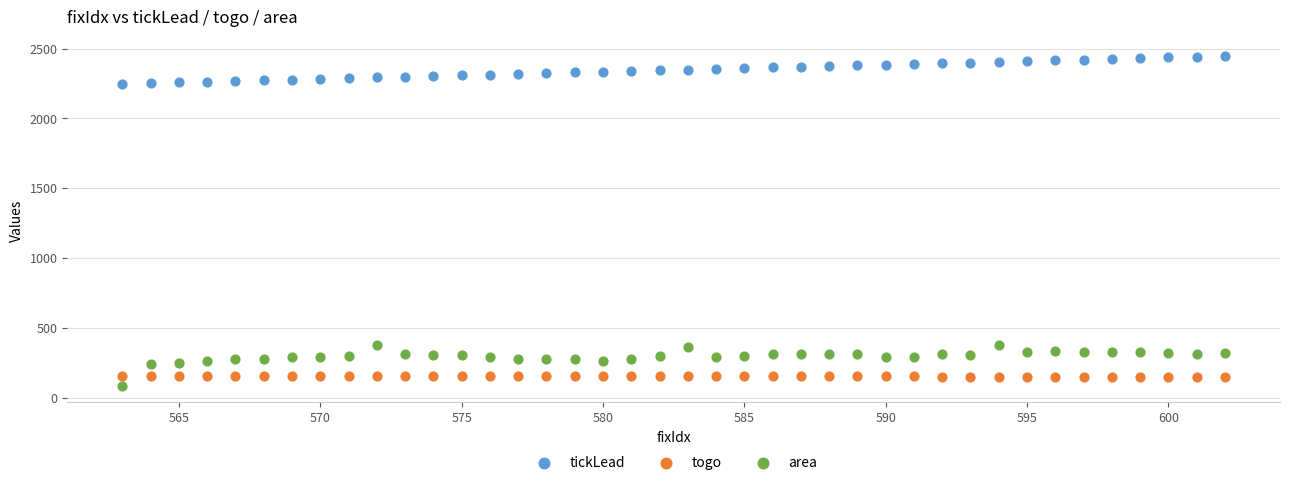

Which series has the widest spread of Y values?

area